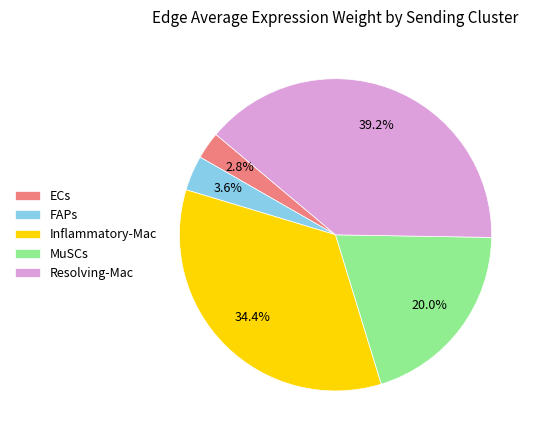

Count the number of slices in the pie.

5